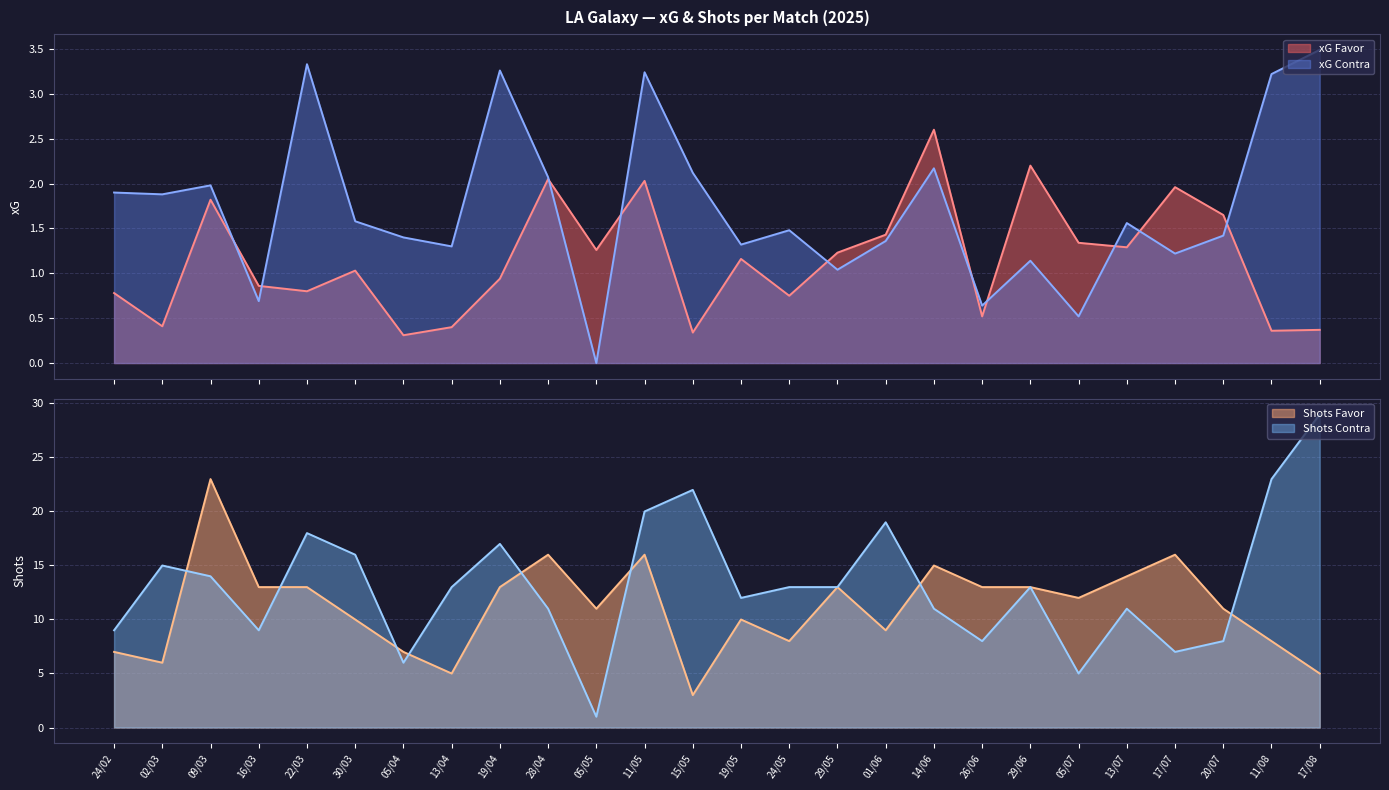

At how many categories does at least one series exceed 0?

26